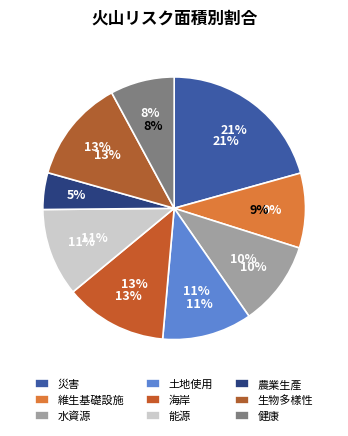

To the nearest percent, what is the difference between the 災害 and 農業生產 slice percentages?

16%